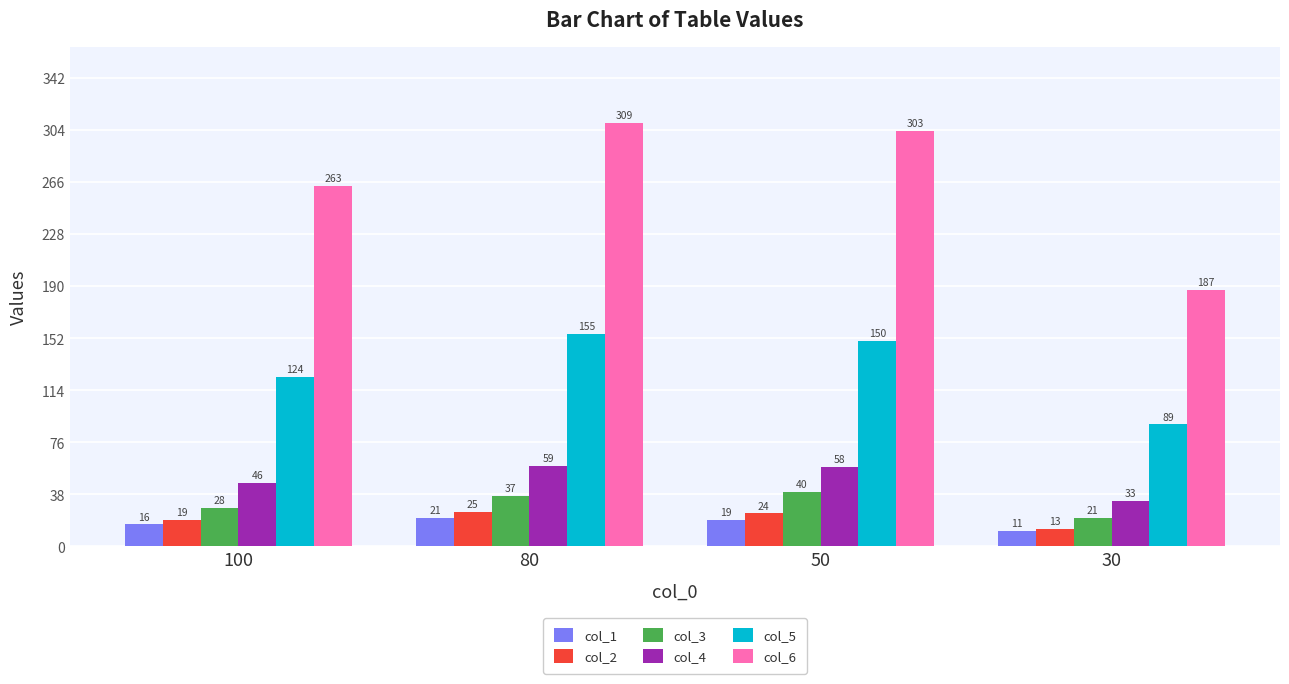

What is the average value of the col_3 series?

32